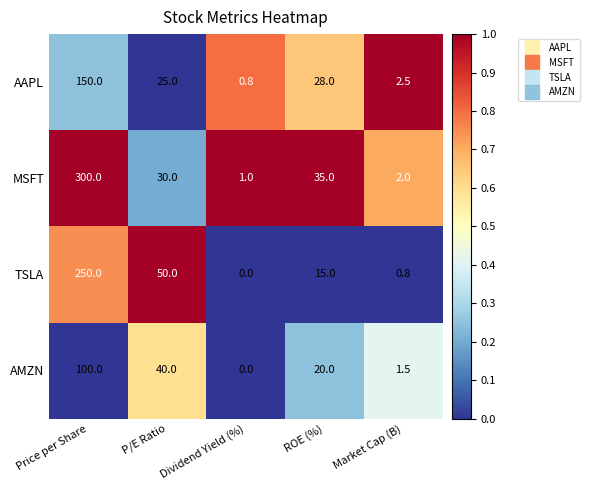

At which category is the sum across all series the highest?

Price per Share